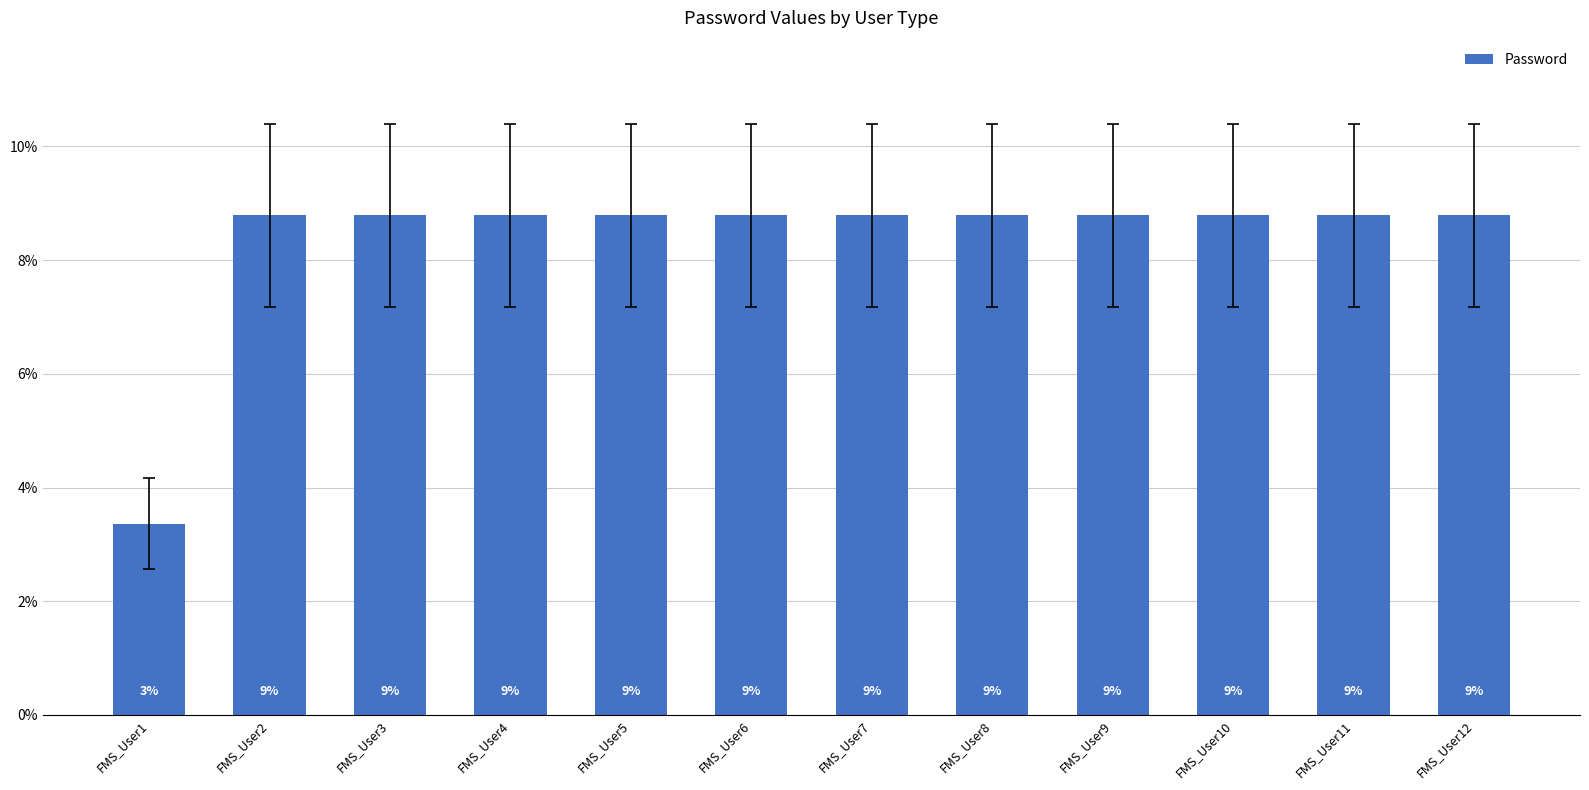

How many bars are there in total?

12